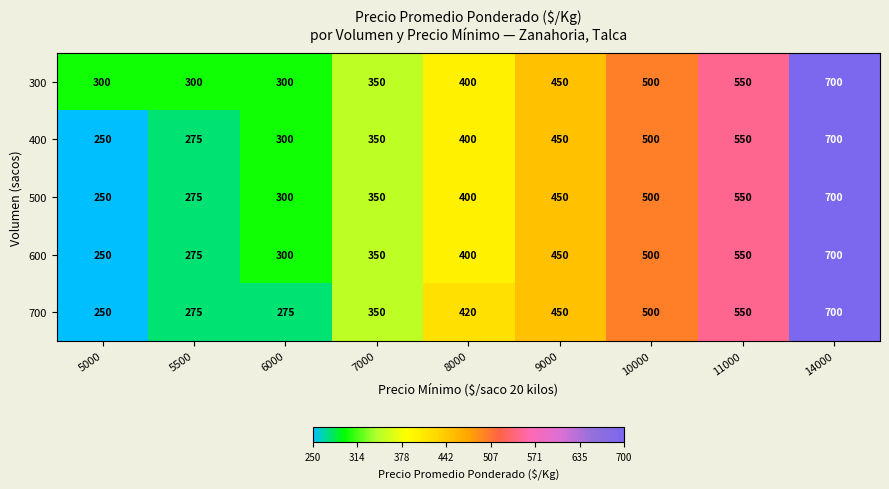

What is the difference between the highest and lowest values at 5000?

50